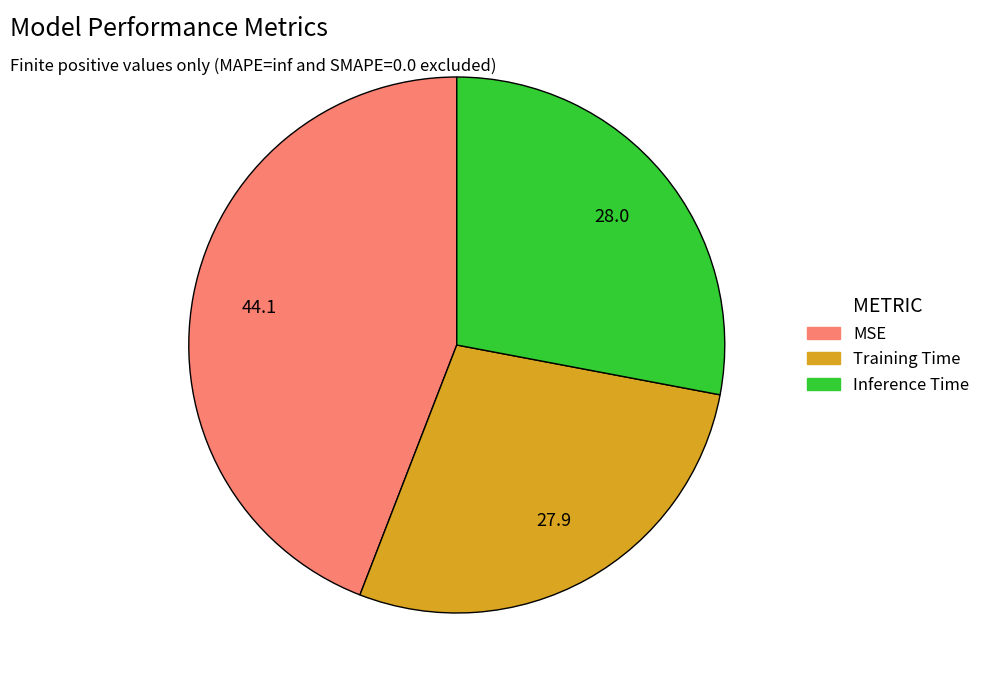

Is the sum of Inference Time and Training Time greater than half?

Yes